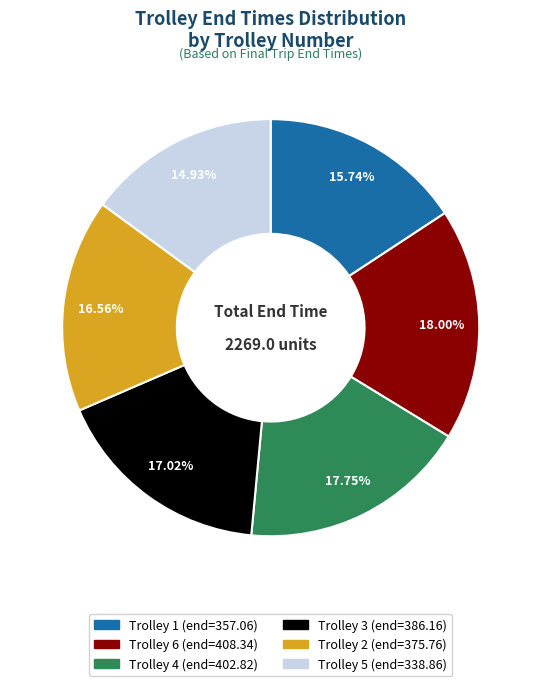

What is the ratio of the value at Trolley 6 to the value at Trolley 2?

1.1